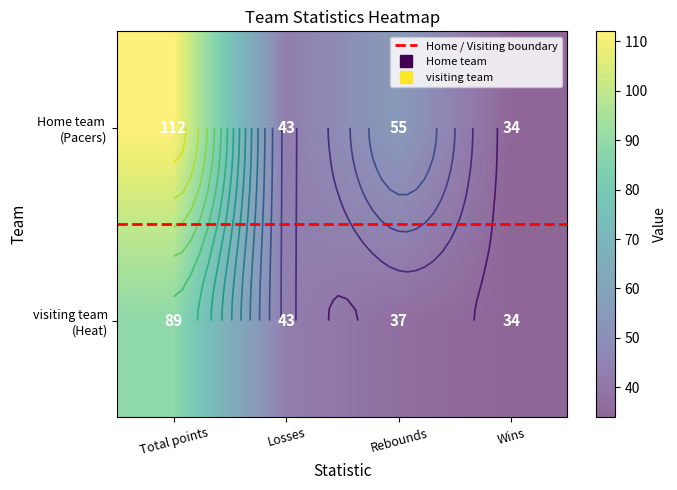

What is the difference between the second highest and minimum values in the Home team  series?

21